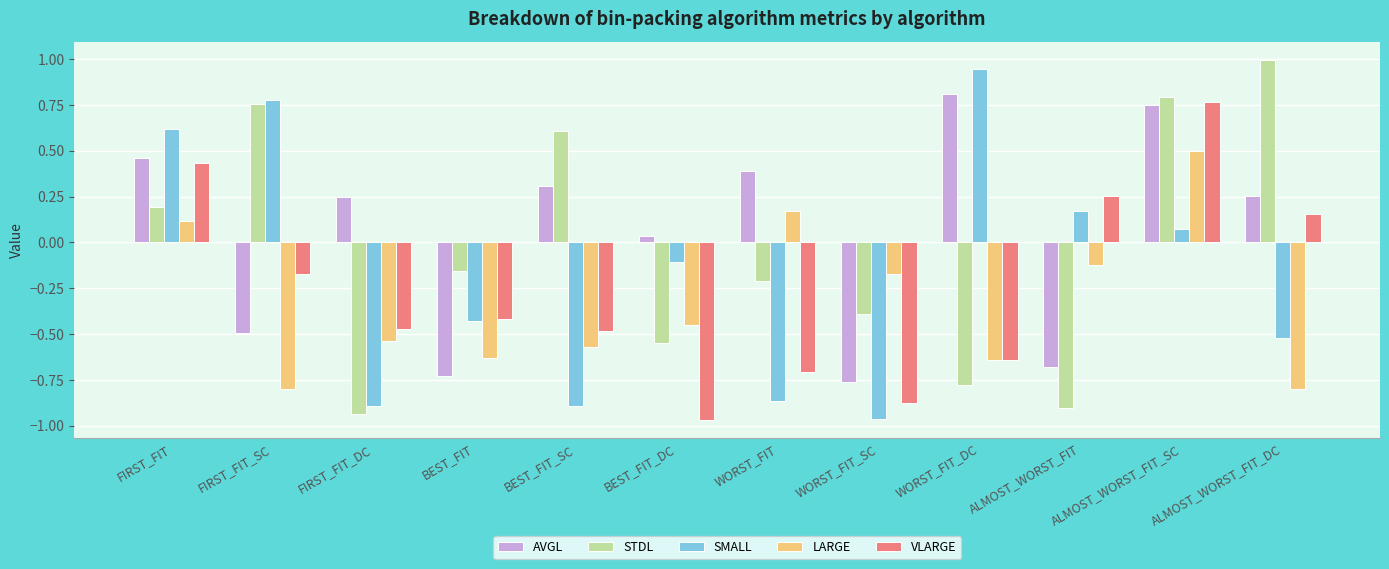

What is the difference between the maximum and minimum values in the AVGL series?

1.6